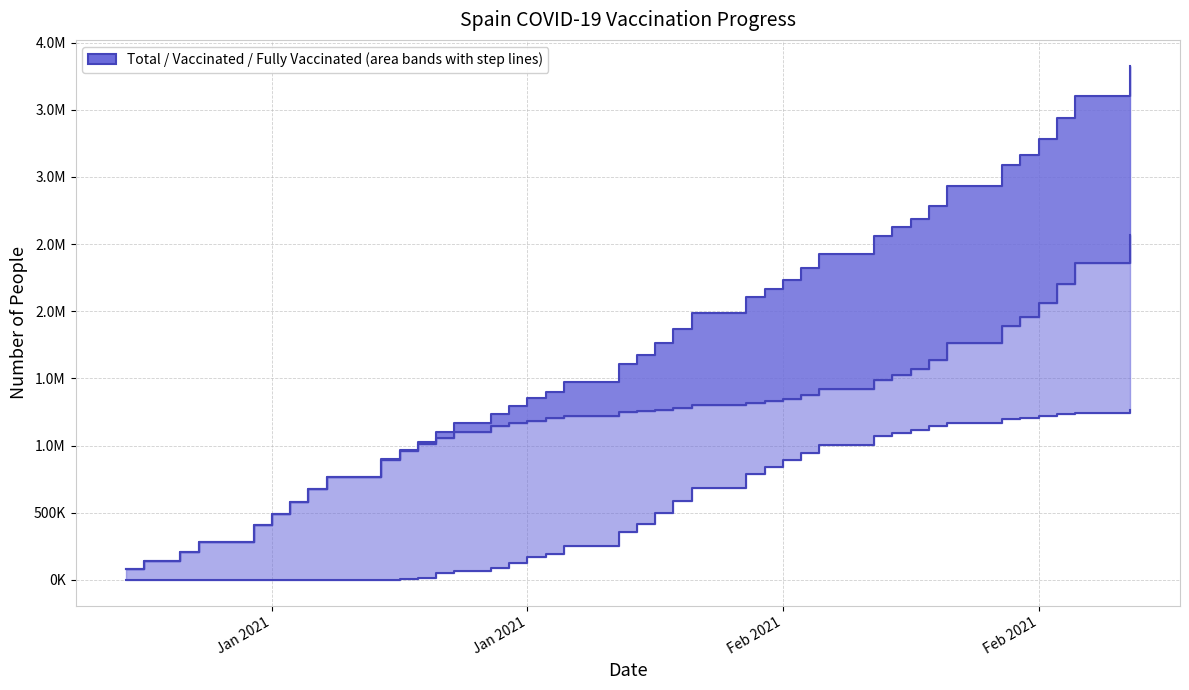

True or false: the data shows 1507400 at 31.

False